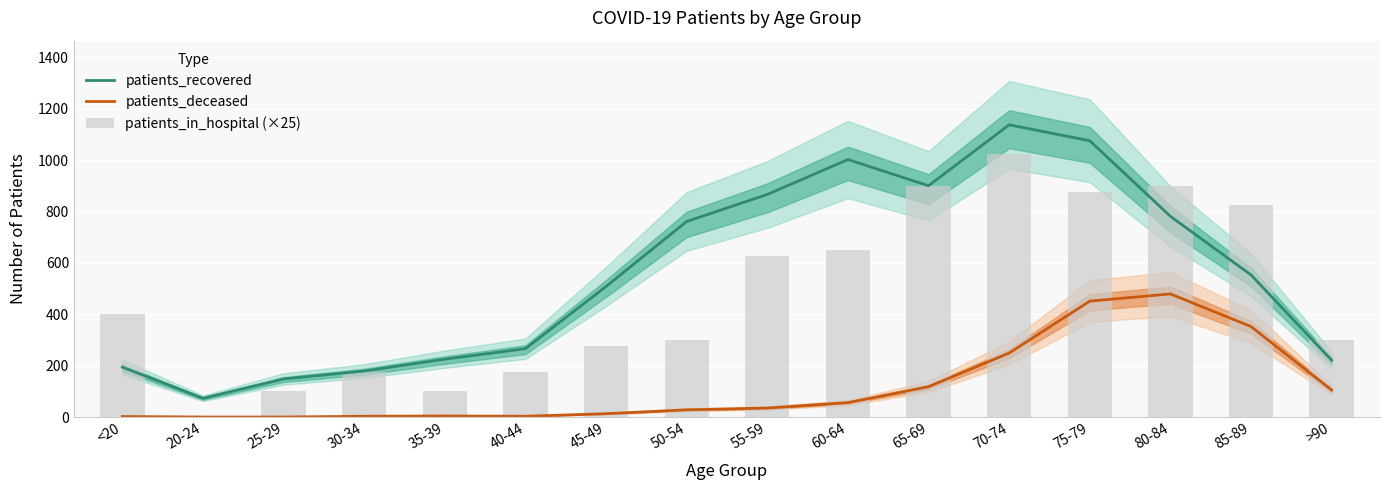

Where does the patients_in_hospital (×25) series first go above 400?

55-59